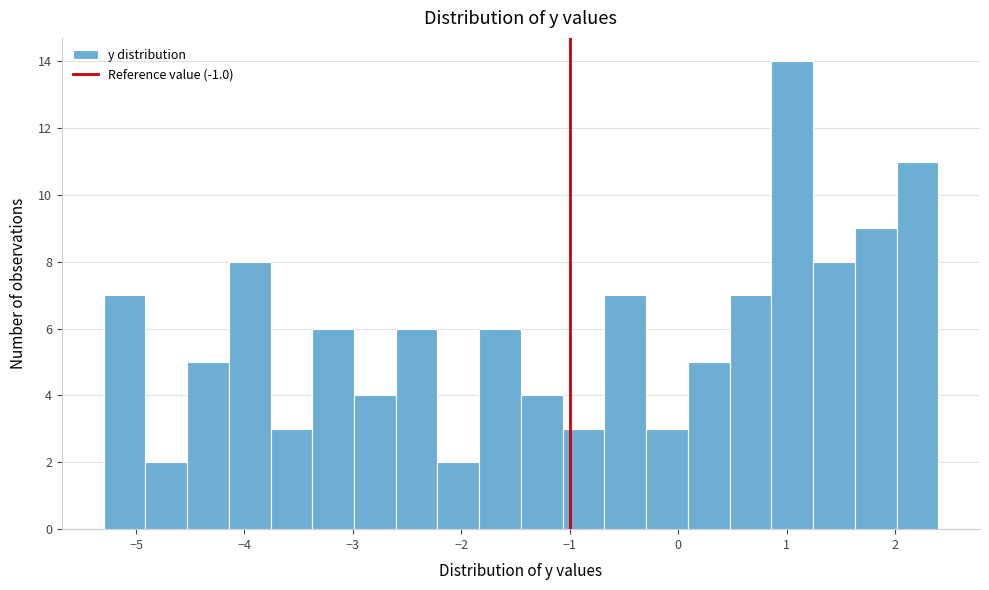

Read against the x-axis, roughly where is the centre of the tallest bar?

1.1